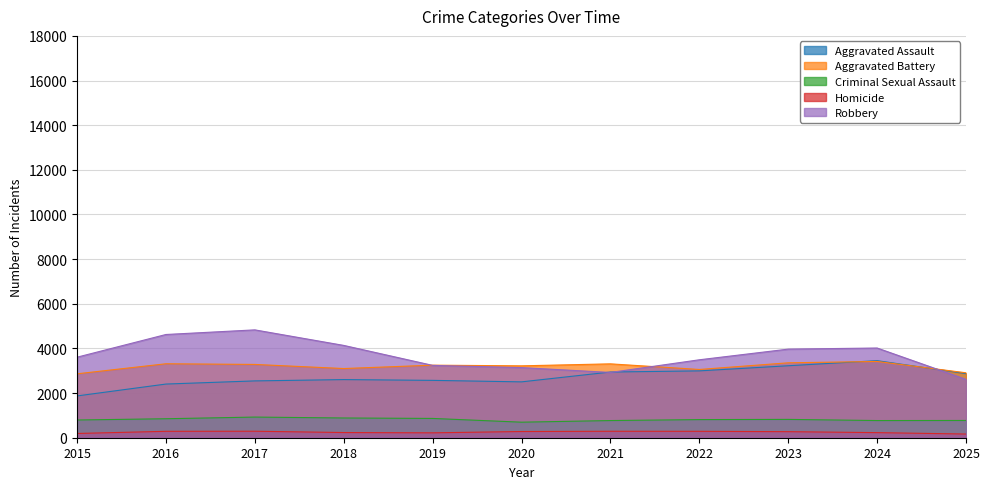

Where is Homicide nearest to the value 228?

2024